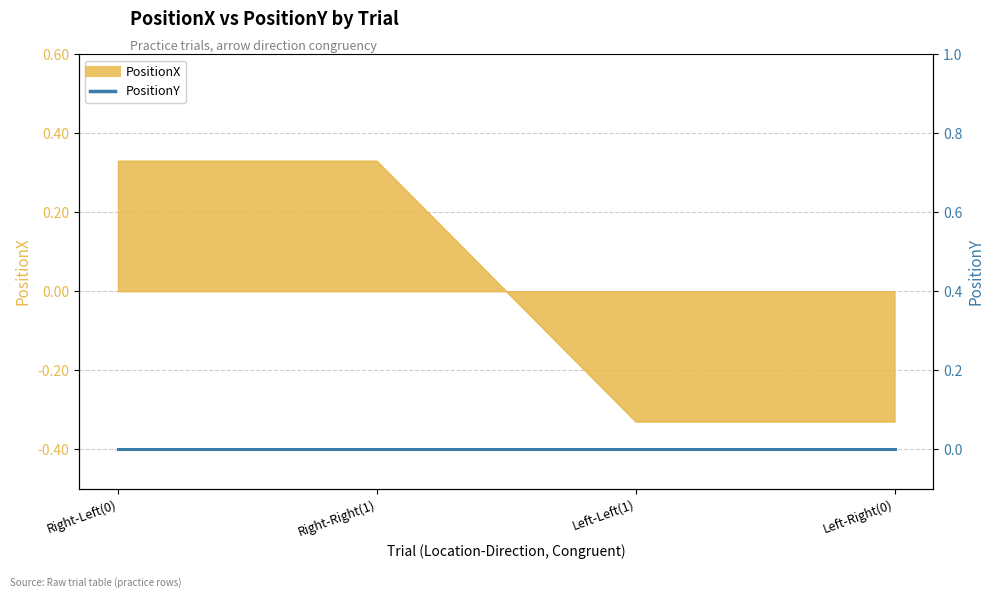

Rank the categories by value from highest to lowest.

Right-Left(0), Right-Right(1), Left-Left(1), Left-Right(0)